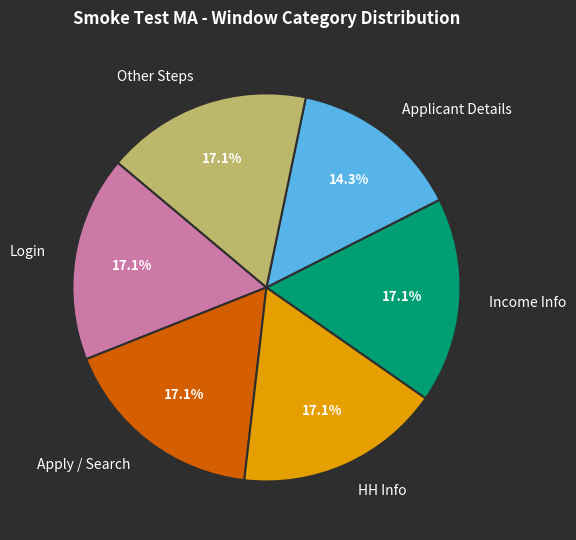

How many slices are in this pie chart?

6